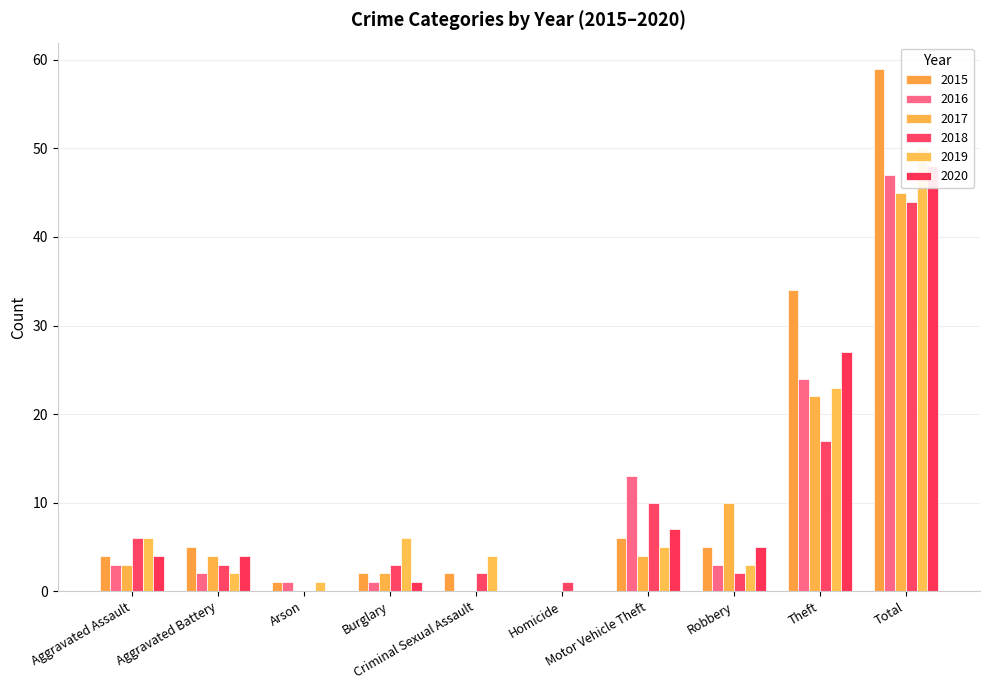

The 2018 series shows 2 at Criminal Sexual Assault. True or false?

True